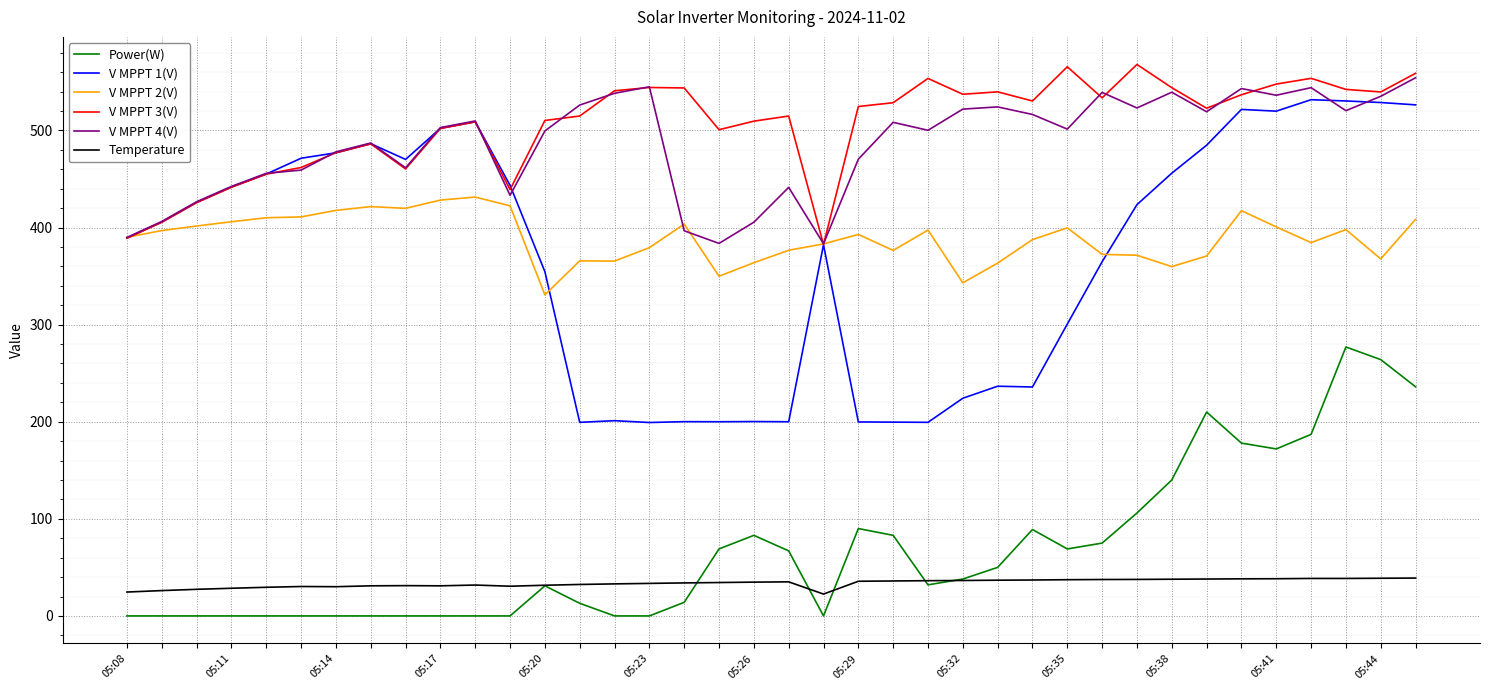

True or false: V MPPT 2(V) and Temperature intersect in this chart.

False